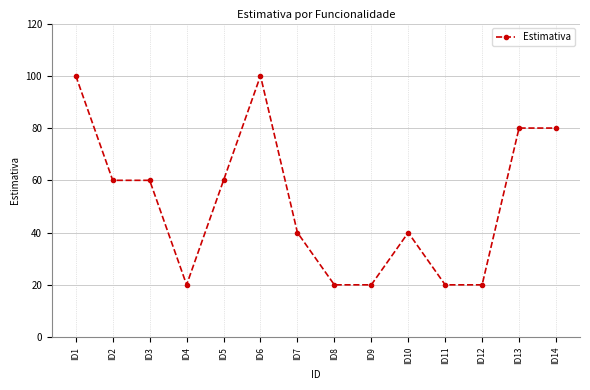

What is the change in value from ID6 to ID7?

-60